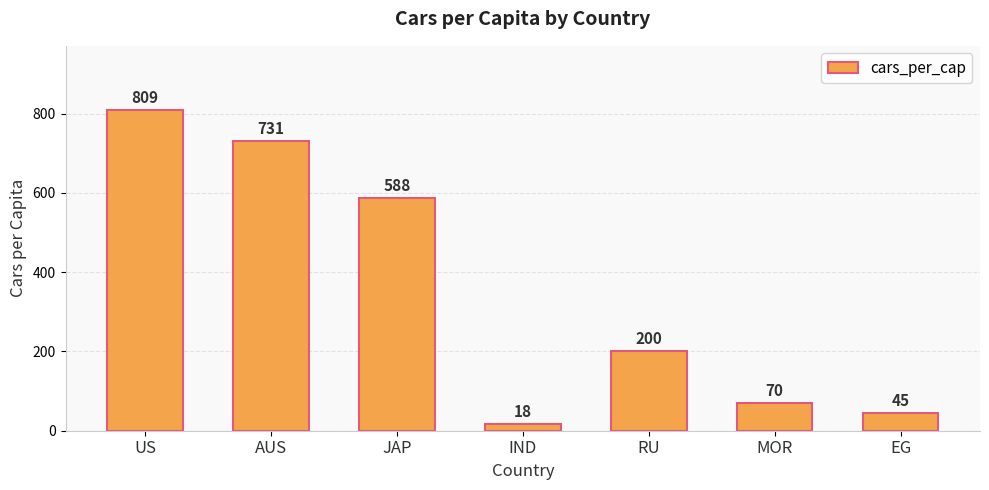

How many distinct data groups are displayed?

1